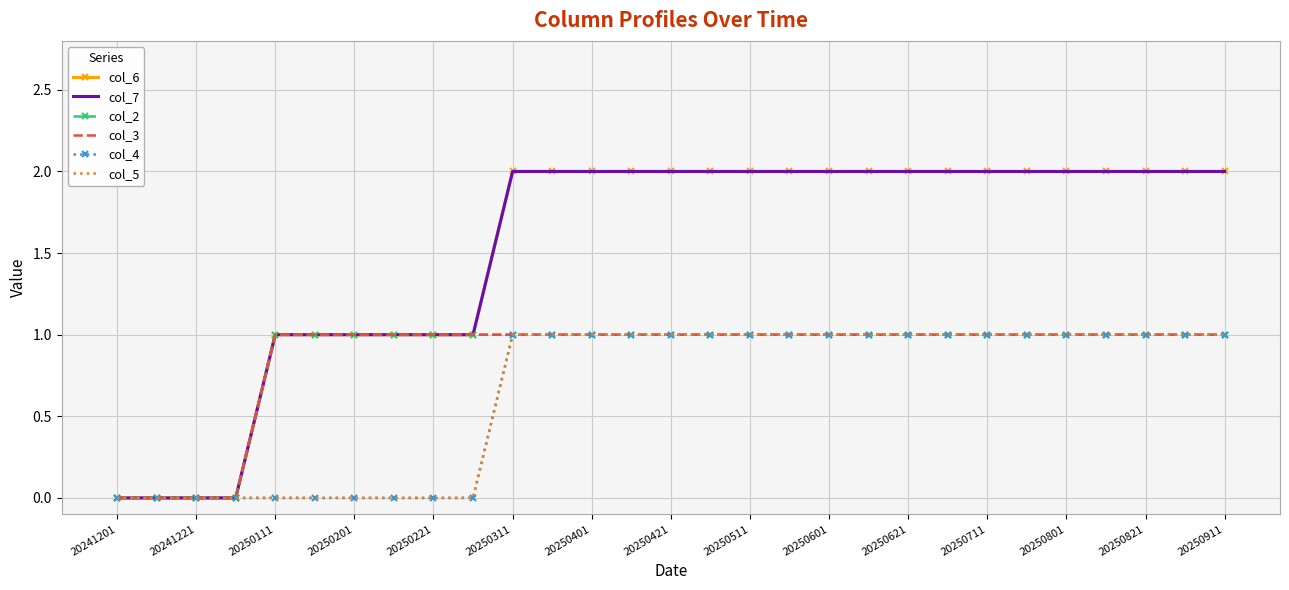

How many lines are shown in the chart?

6